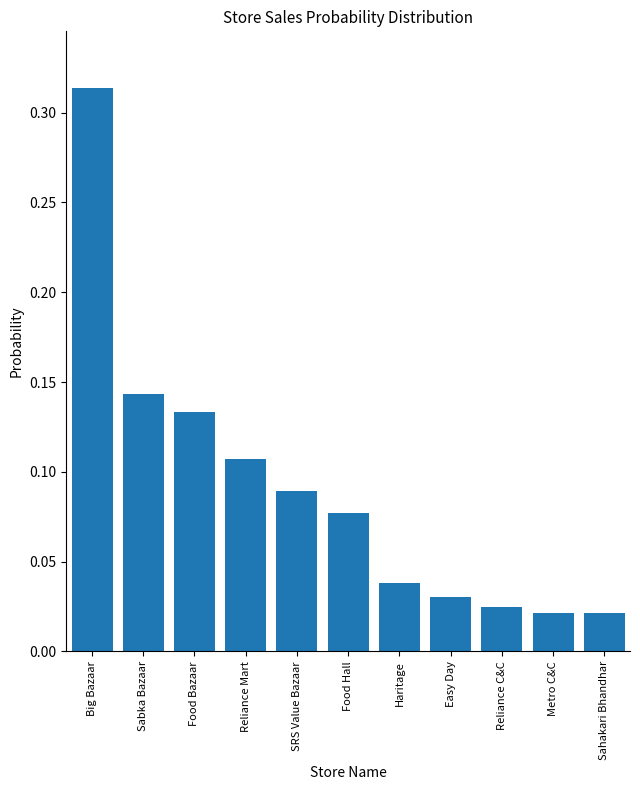

What is the sum of all values?

1.0